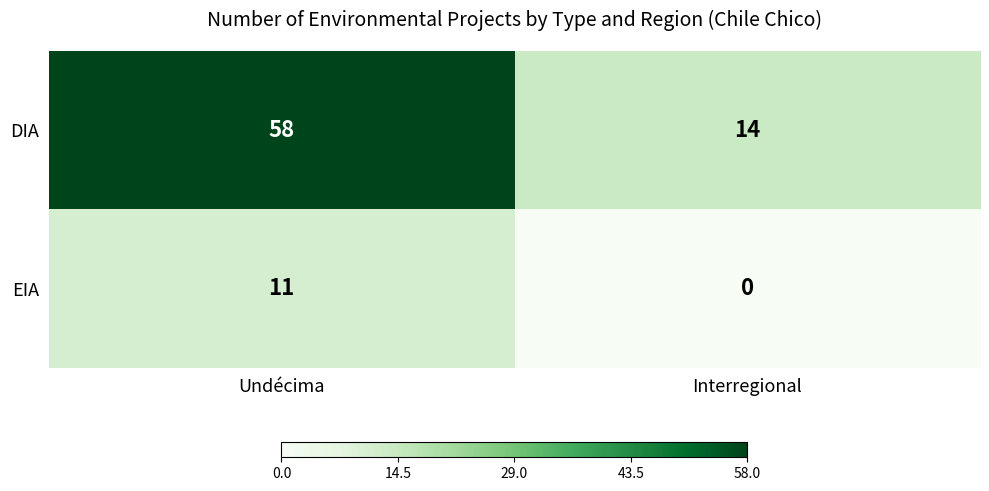

What is the minimum value for DIA?

14